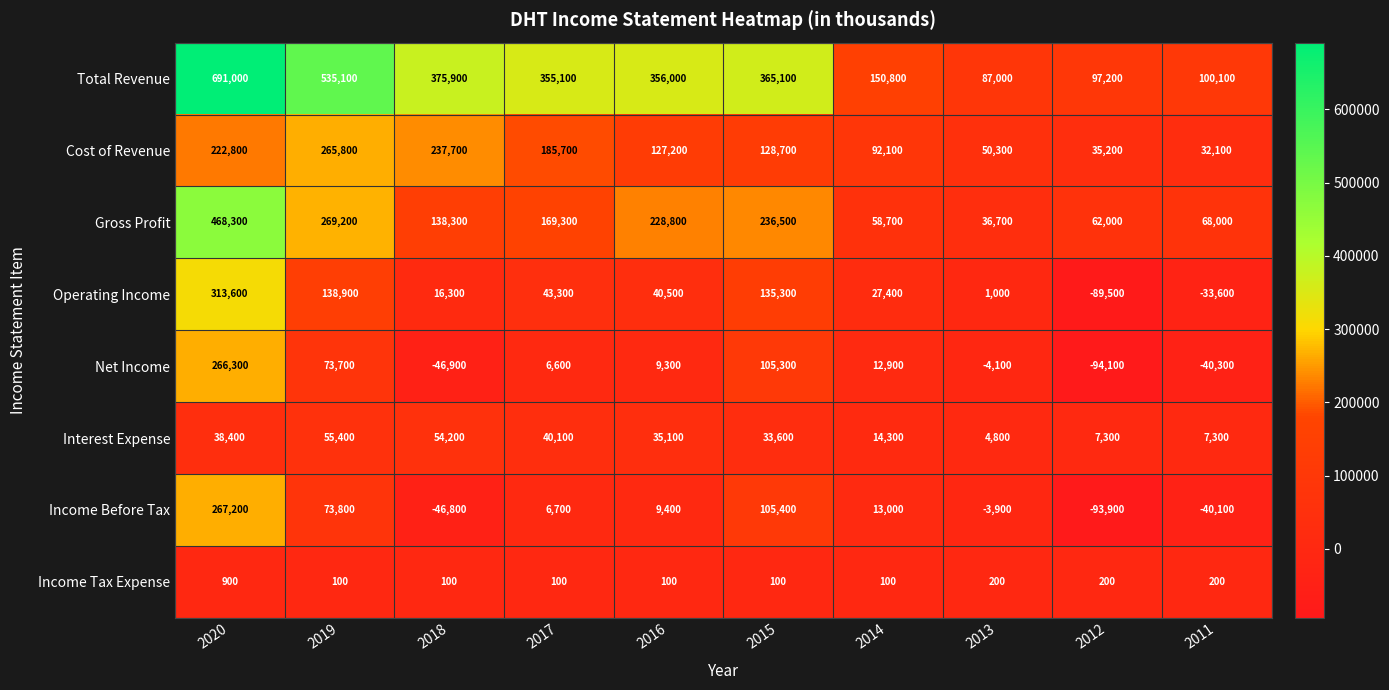

Which series has the widest spread of values?

Total Revenue